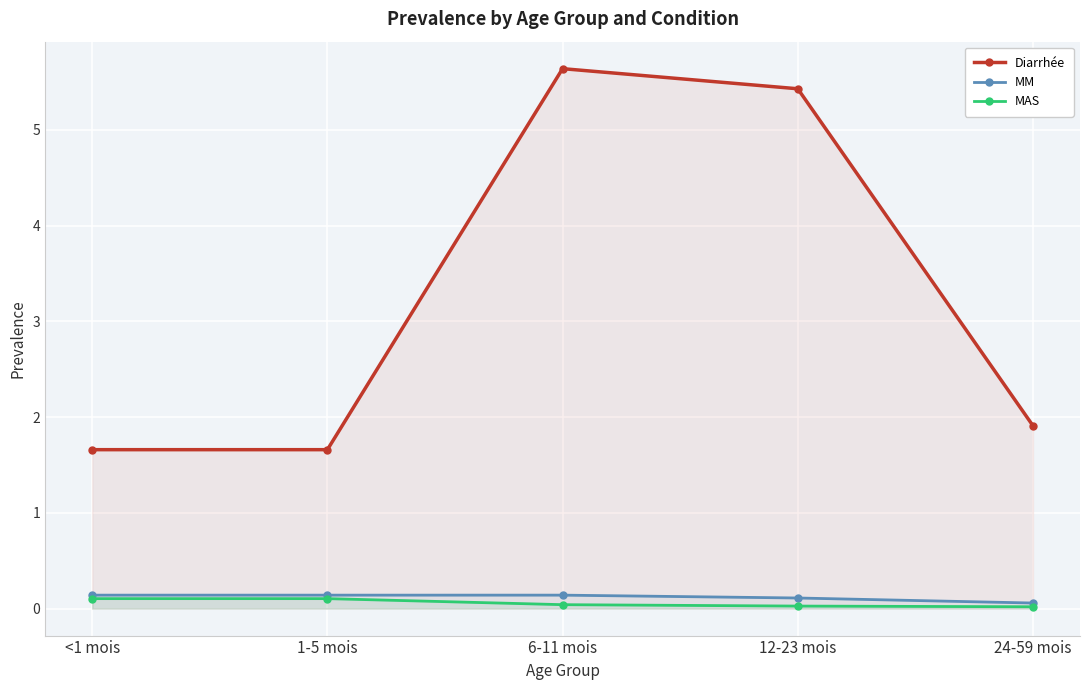

What is the difference between the Diarrhée values at 1-5 mois and 24-59 mois?

0.2